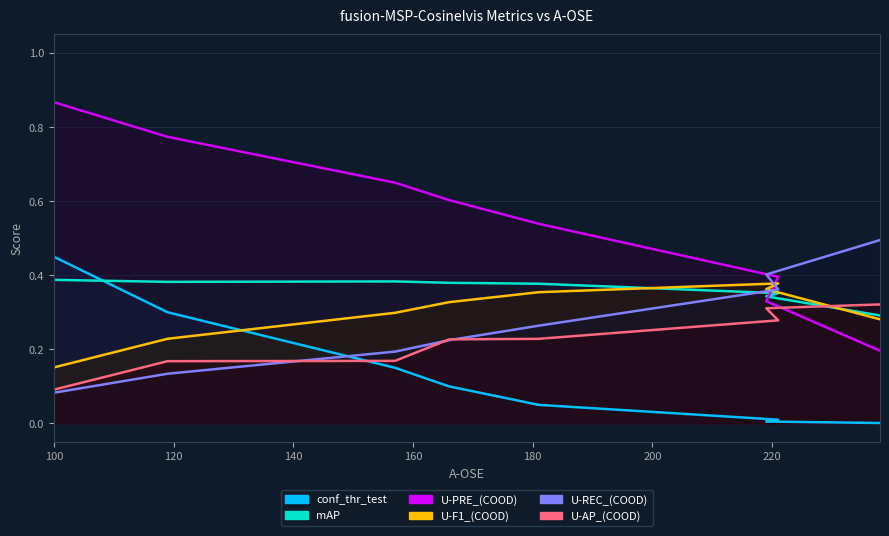

The value of mAP at 120 is 0.4. True or false?

True